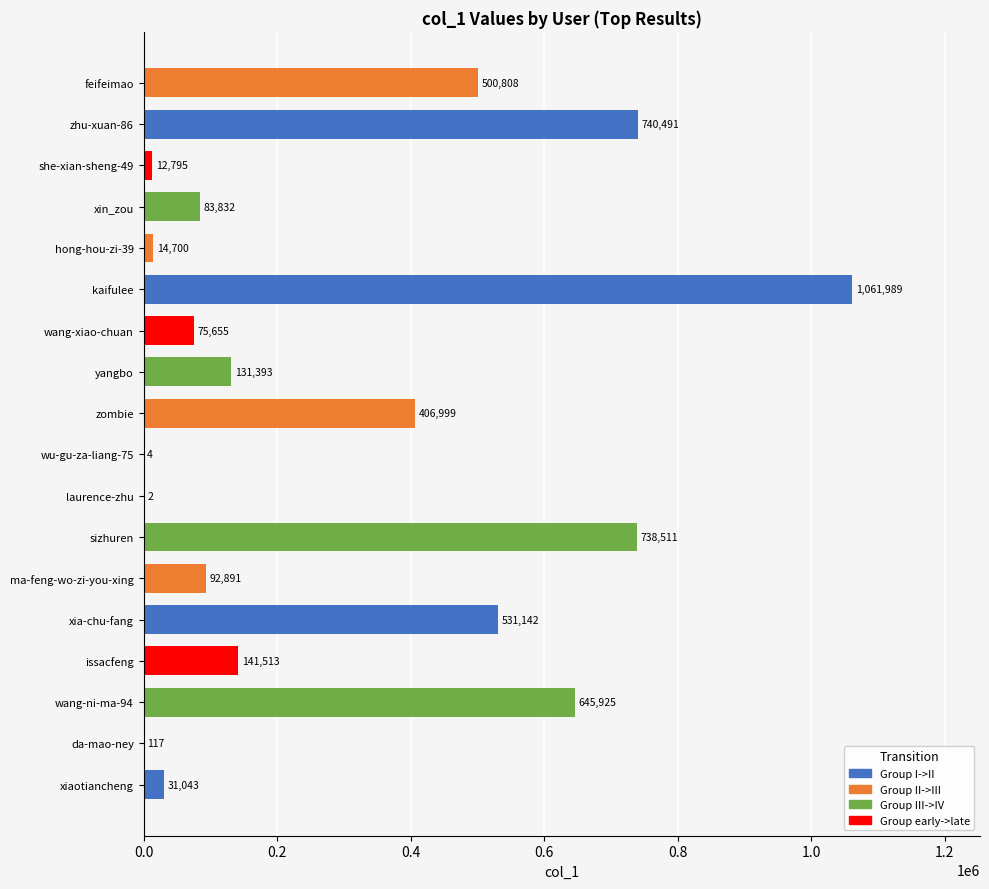

The value at kaifulee is 1061989. True or false?

True